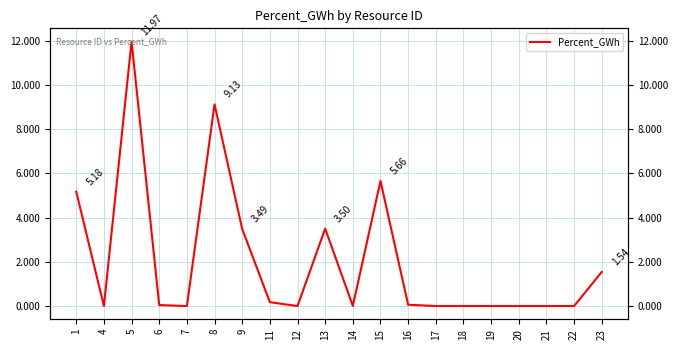

List the labels in order of value, largest first.

5, 8, 15, 1, 13, 9, 23, 11, 16, 6, 14, 4, 7, 12, 17, 18, 19, 20, 21, 22